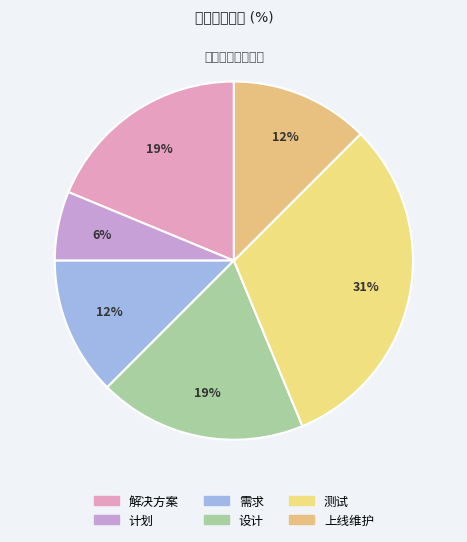

How many slices are in this pie chart?

6